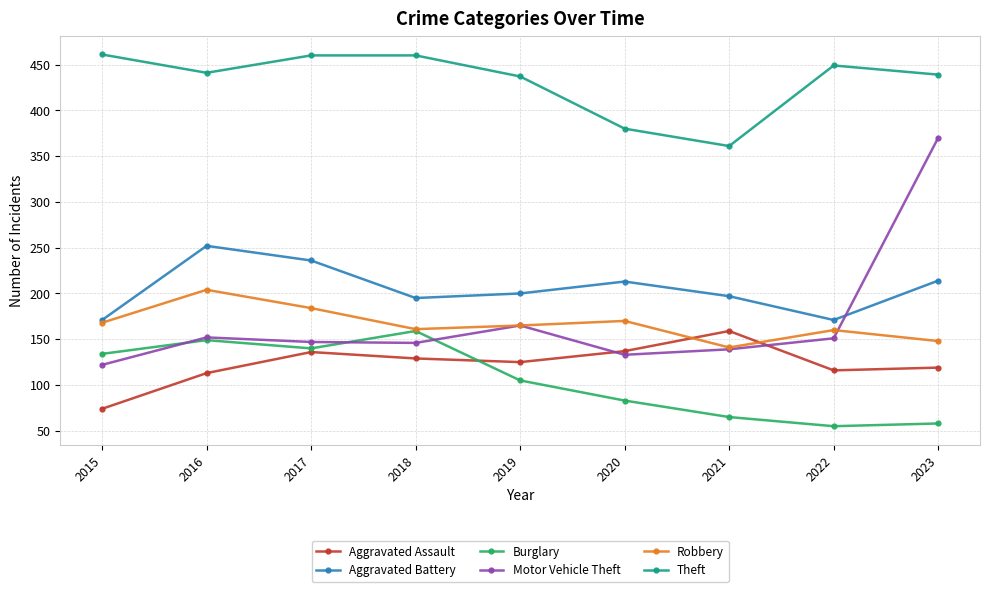

At how many categories does at least one series exceed 181?

9